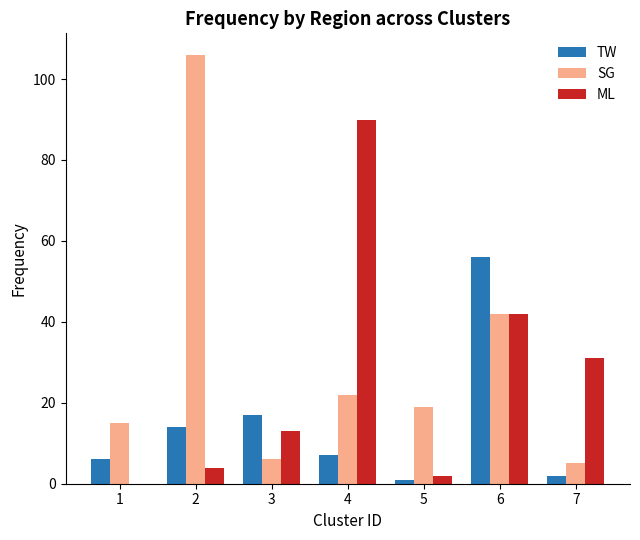

What is the greatest value displayed?

106